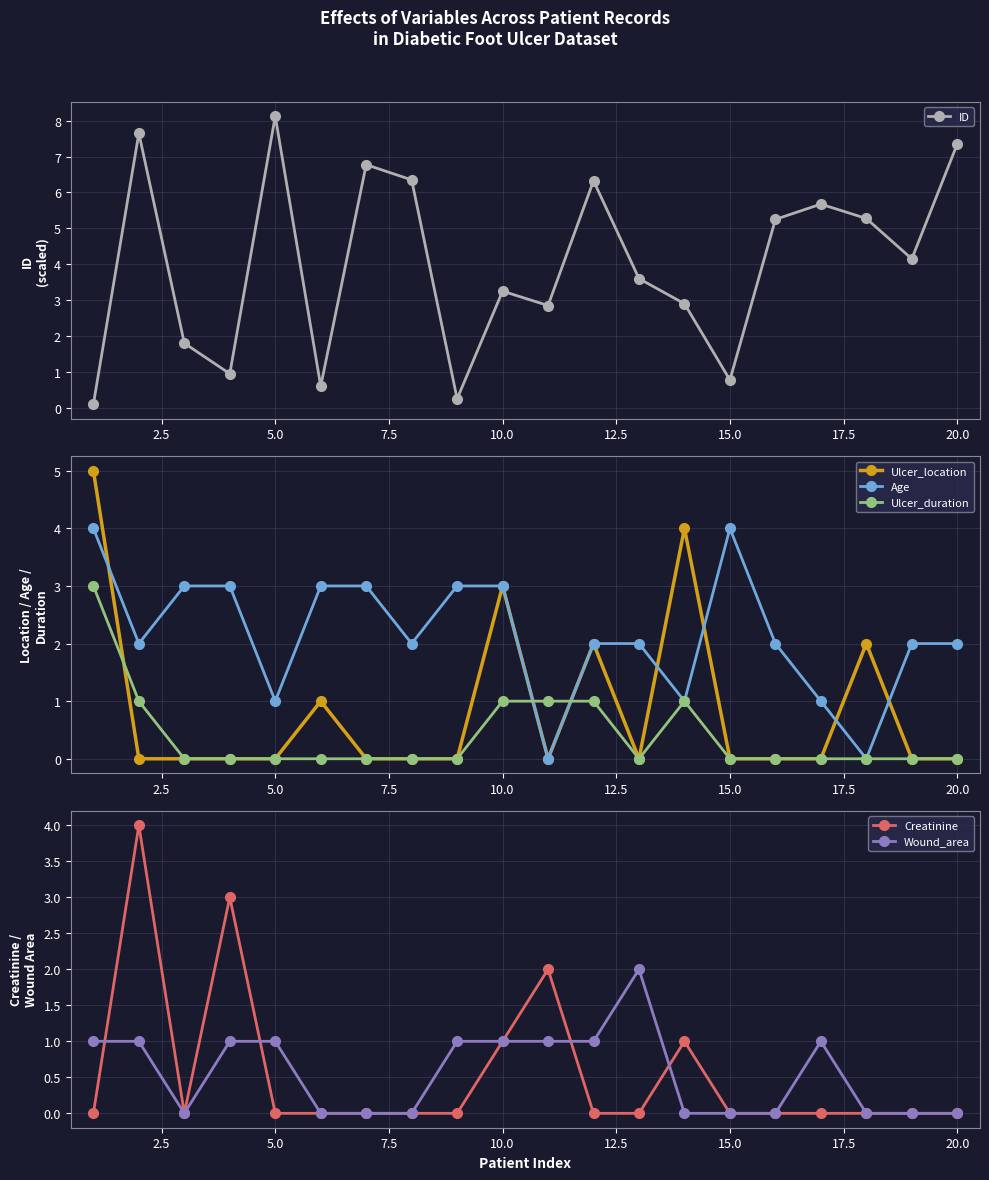

What is the greatest value displayed?

8.1